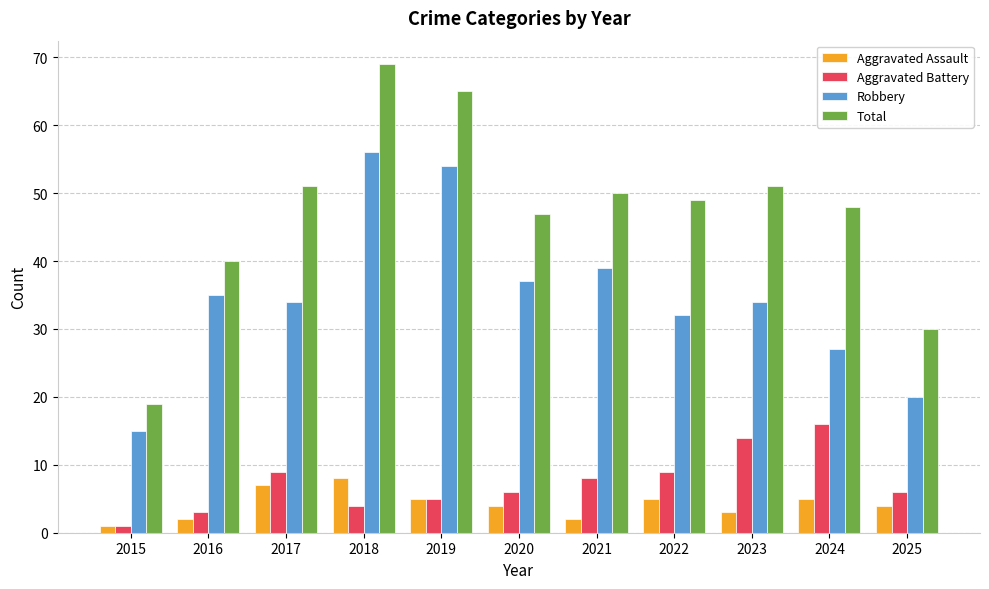

Rank the series by their maximum value, from highest to lowest.

Total, Robbery, Aggravated Battery, Aggravated Assault